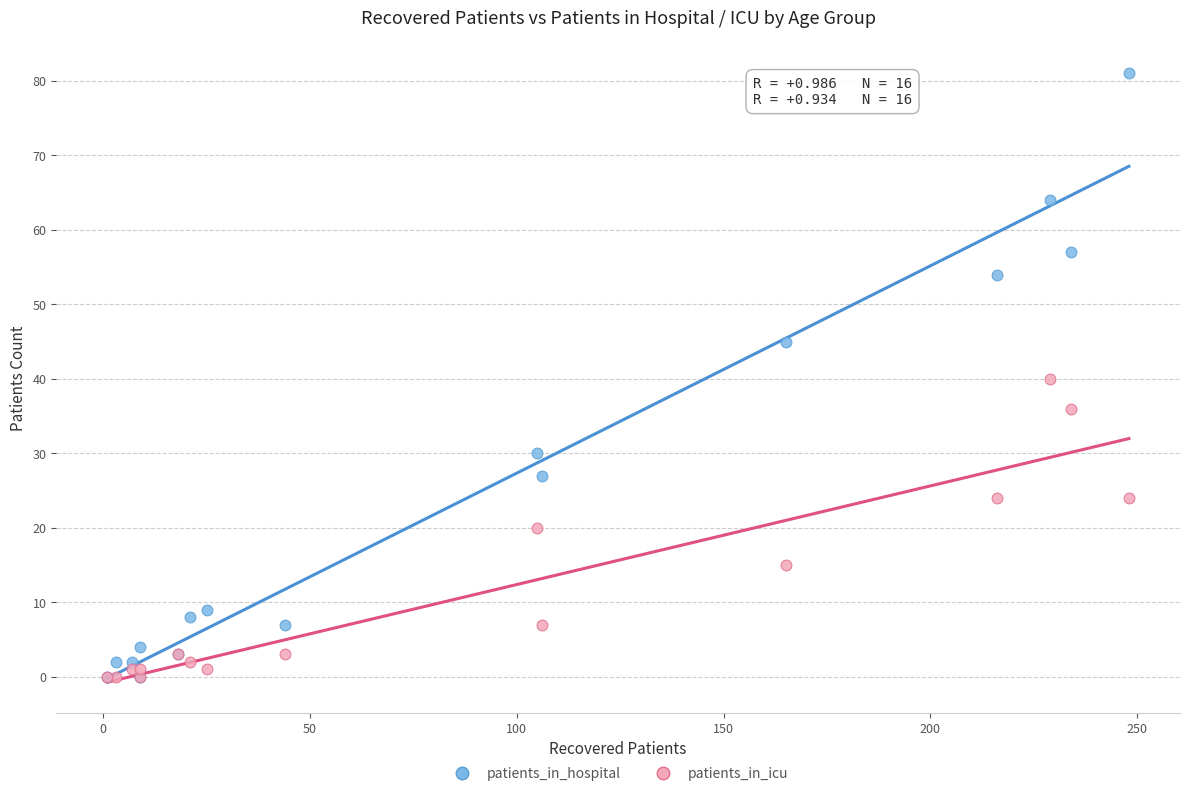

Which series has the largest Y range (max minus min)?

patients_in_hospital